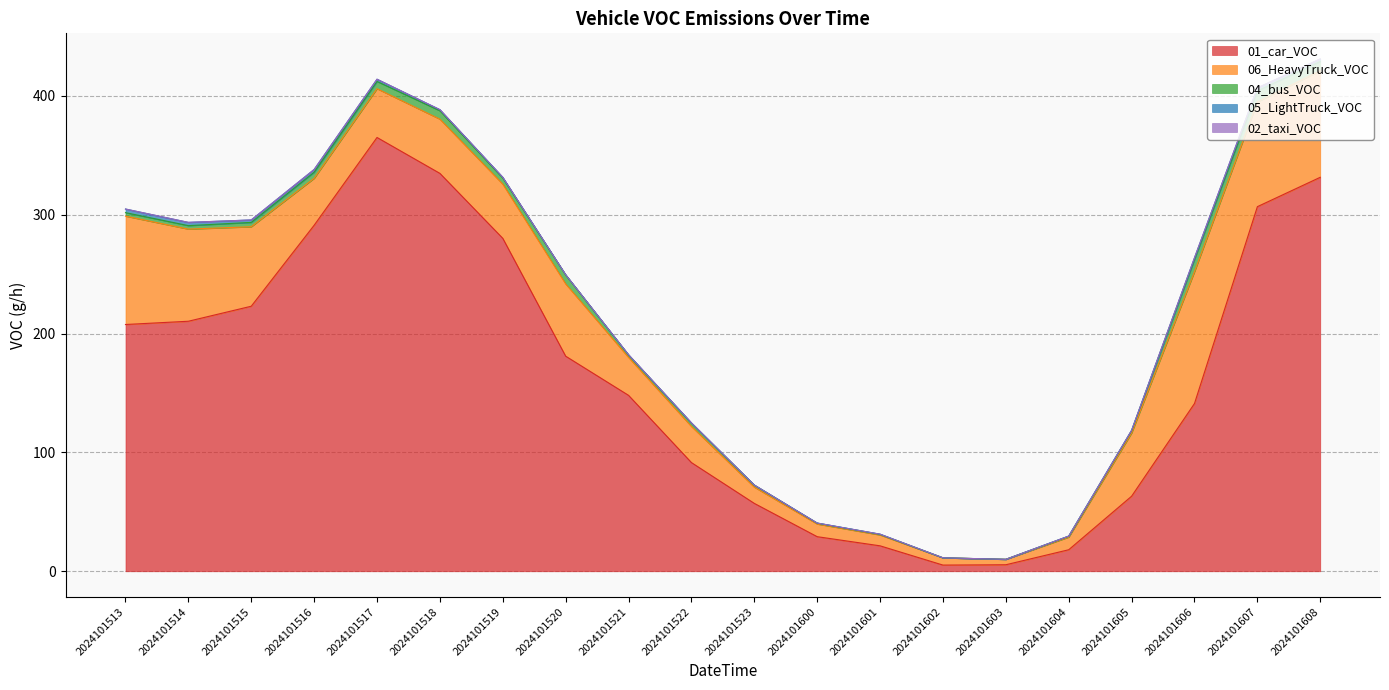

Is it true that 02_taxi_VOC equals 0.0 at 2024101517?

False